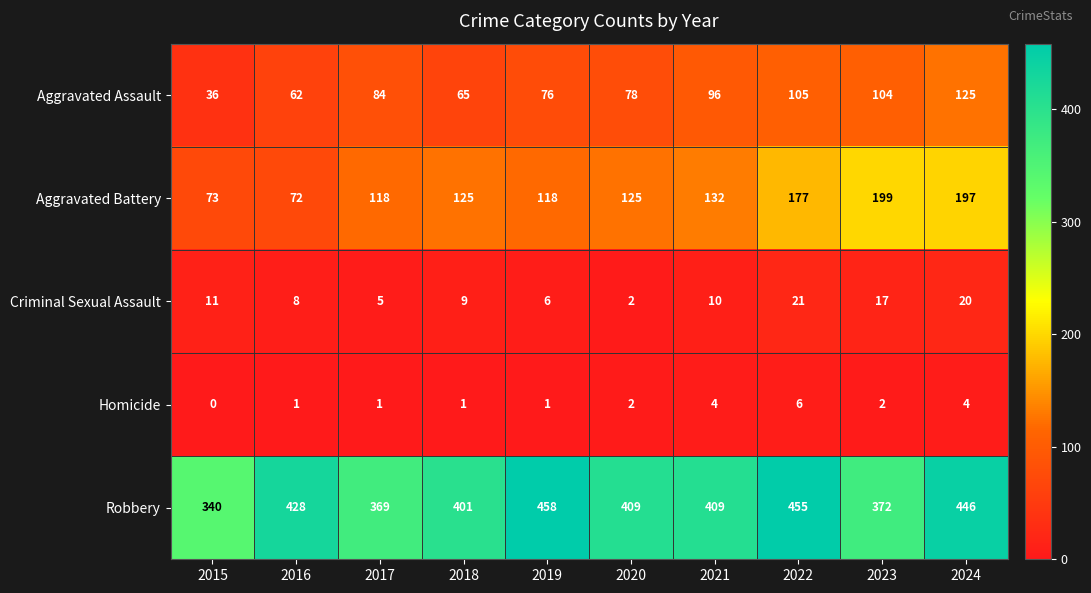

What is the difference between the Aggravated Assault values at 2019 and 2016?

14